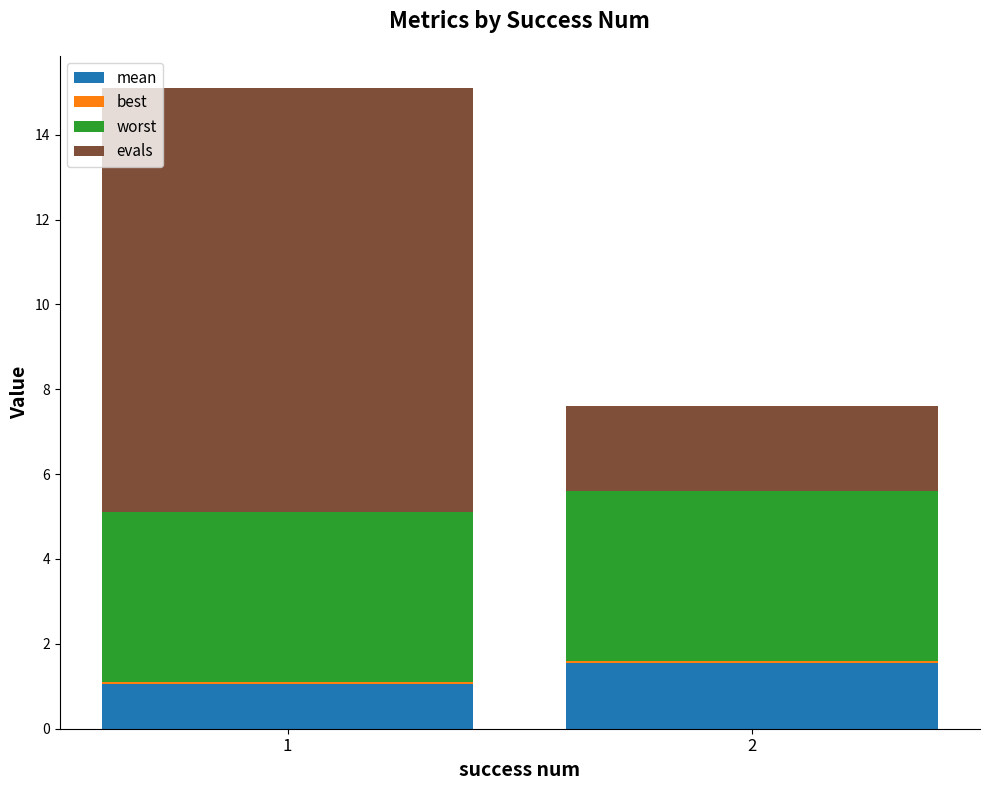

What is the sum of all best values?

0.1